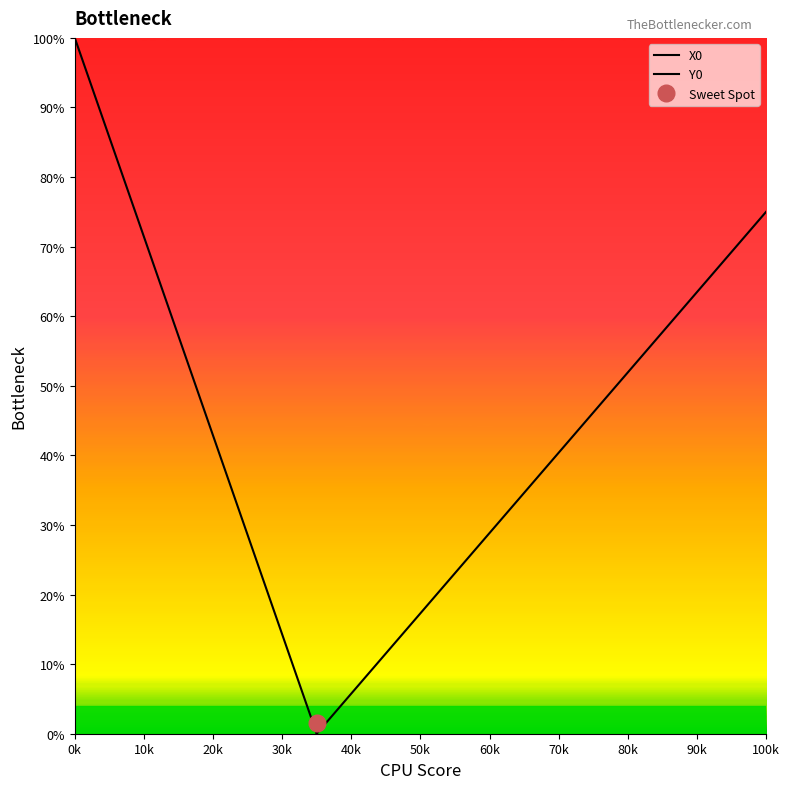

Which label corresponds to the largest value in the chart?

0k